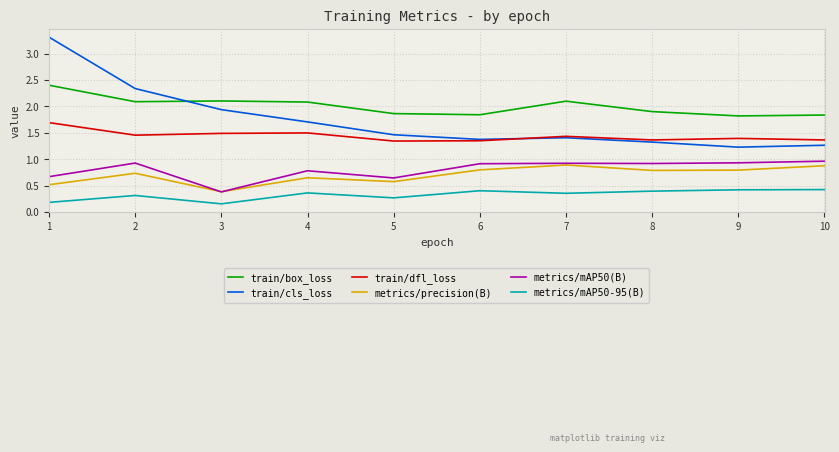

The value of train/dfl_loss at 8 is 1.4. True or false?

True